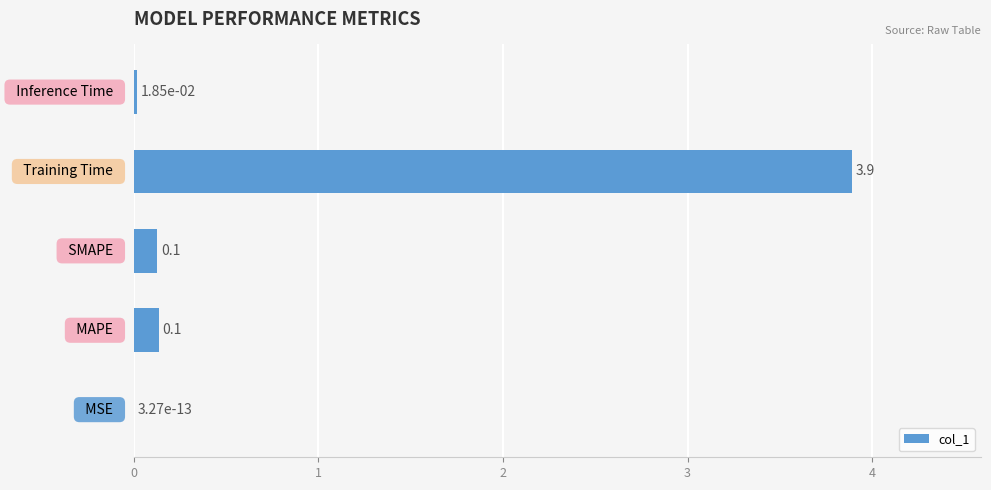

What is the greatest value displayed?

3.9